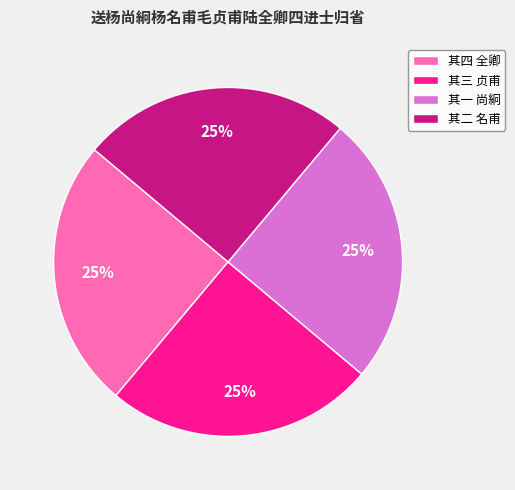

What is the ratio of the value at 其二 名甫 to the value at 其三 贞甫?

1.0